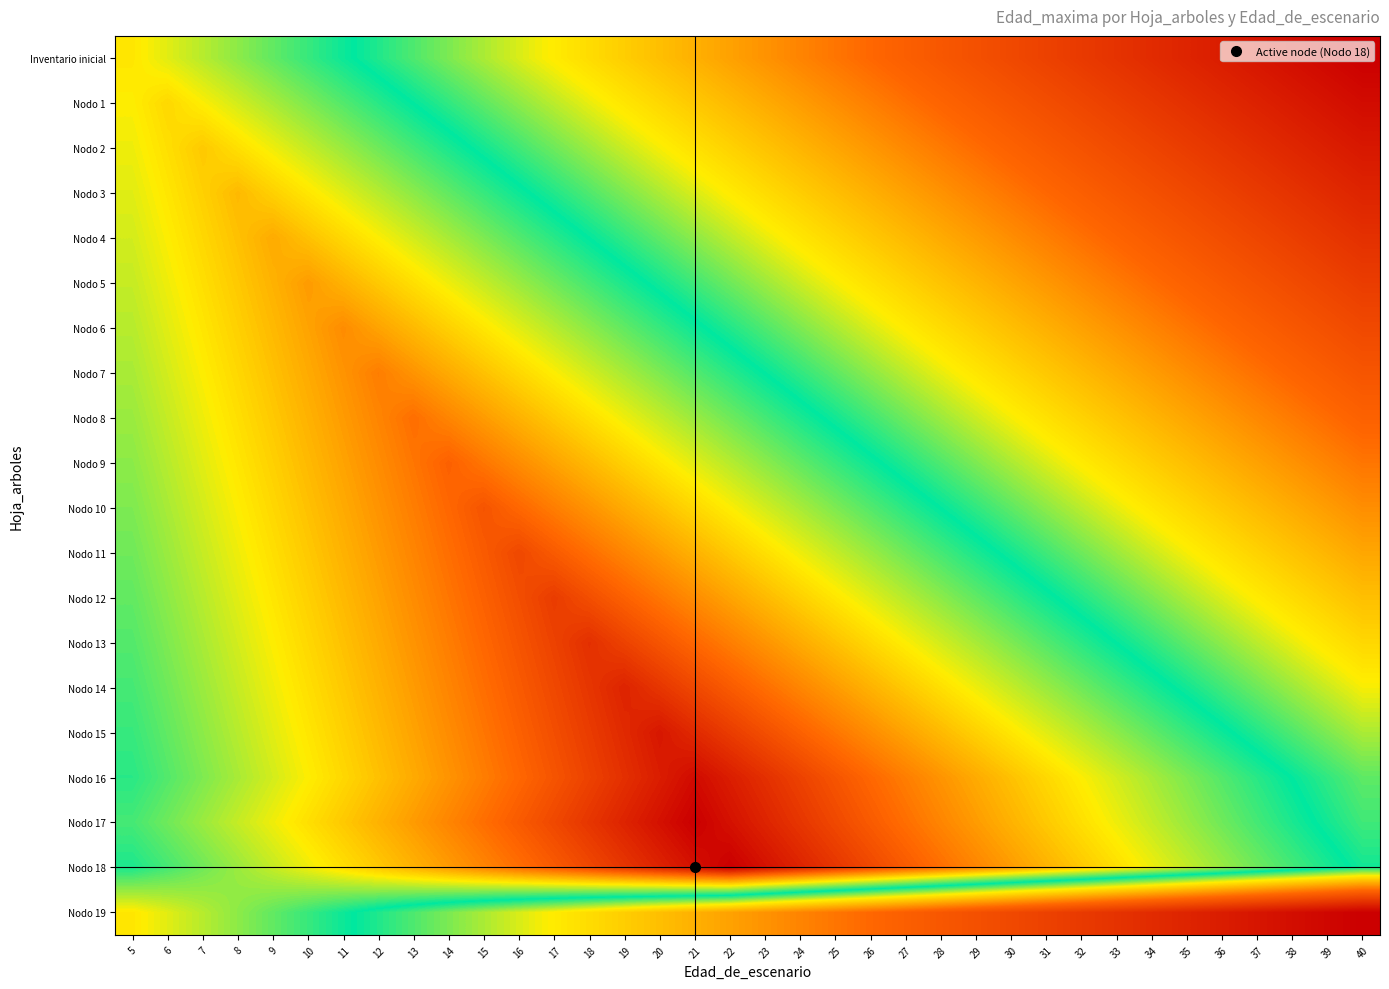

What is the greatest value displayed?

17.0